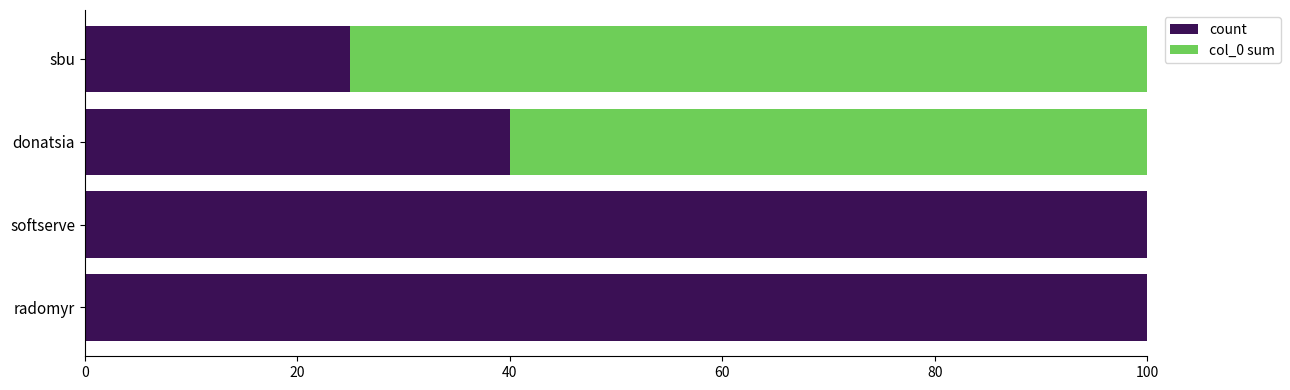

Is it true that count equals 15 at sbu?

False